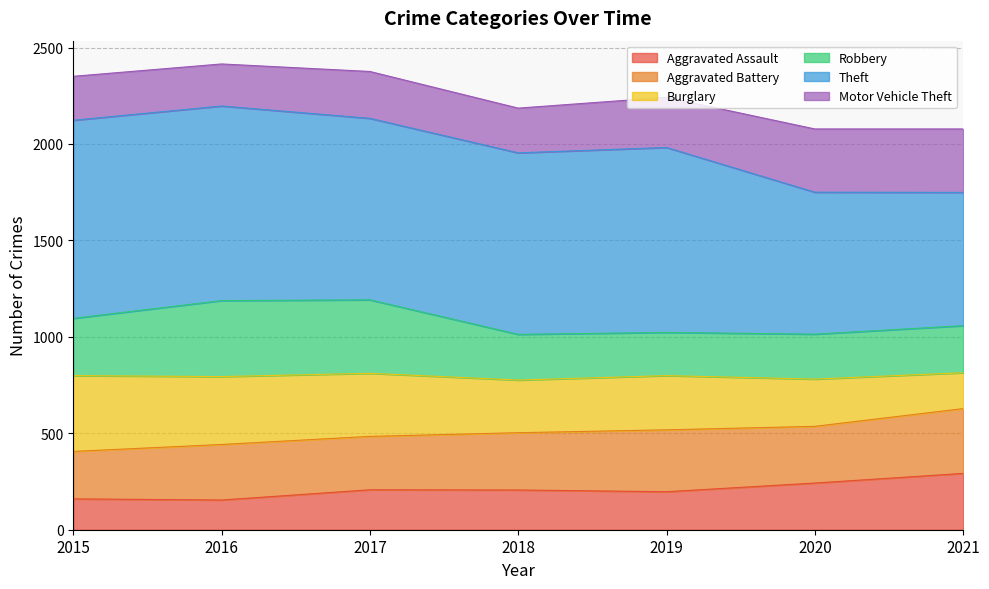

Which has a higher value, 2018 or 2017?

2017